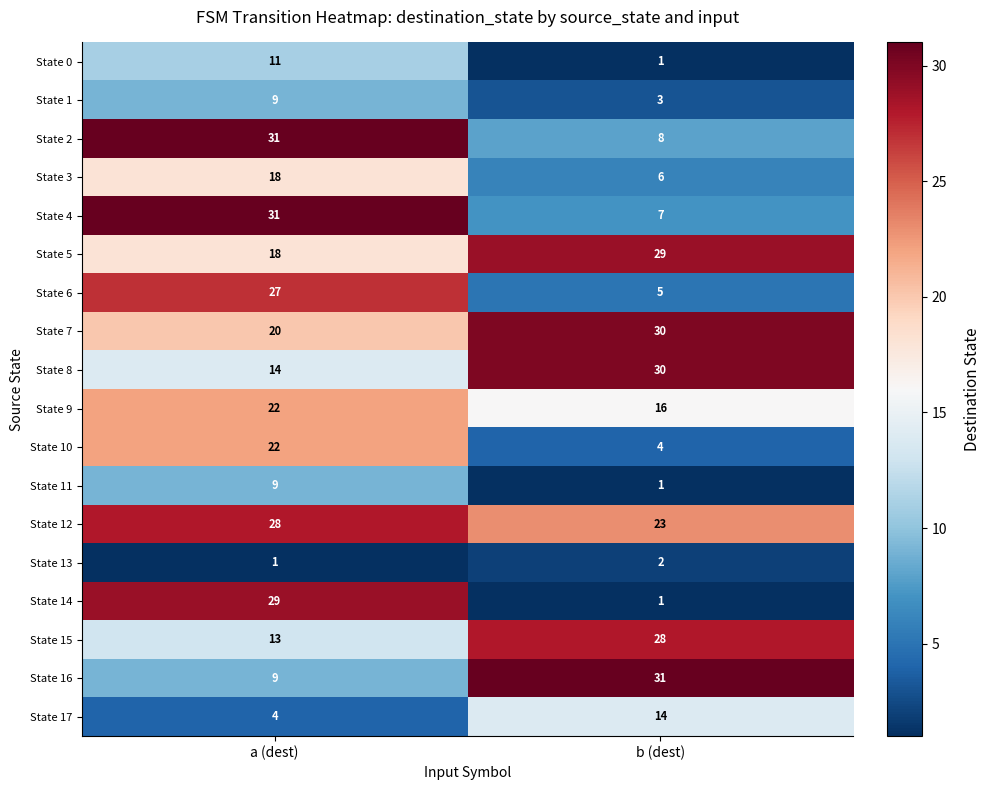

What is the spread (max minus min) of values at b (dest)?

30